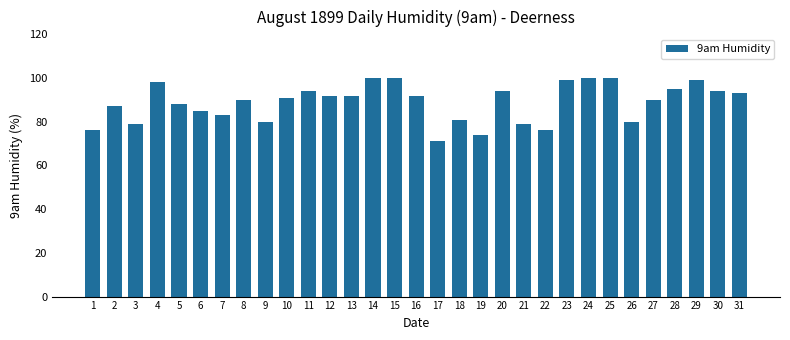

What is the sum of the values at 25 and 29?

199